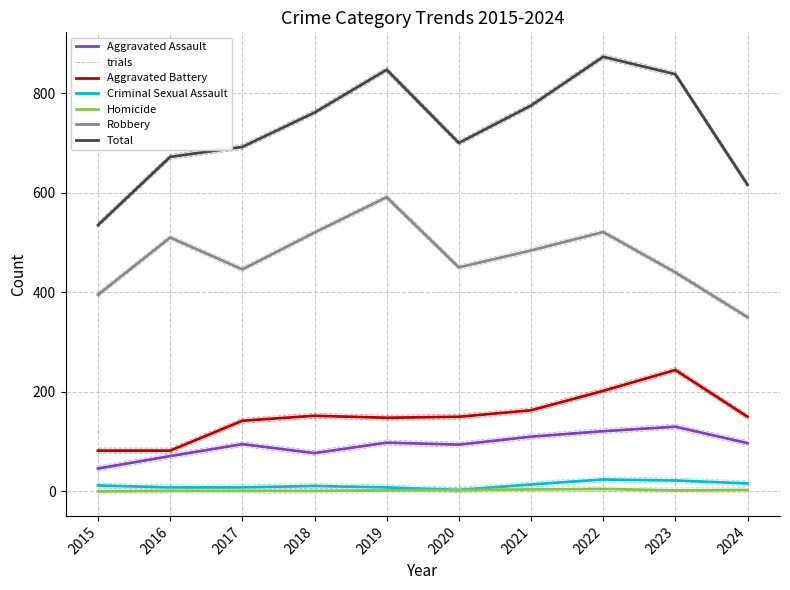

What is the difference between the Criminal Sexual Assault values at 2022 and 2023?

2